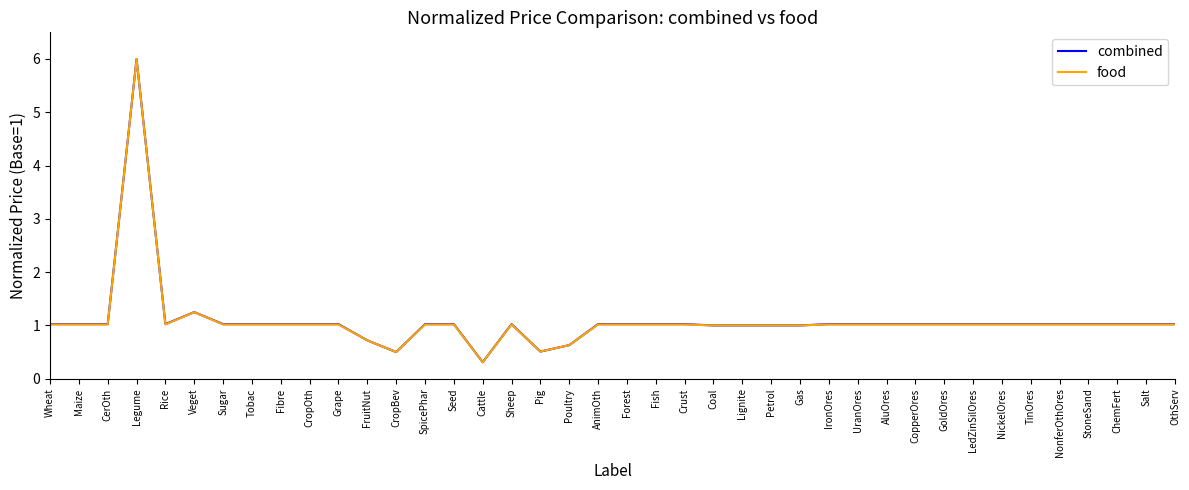

What is the total value across all series at Maize?

2.0